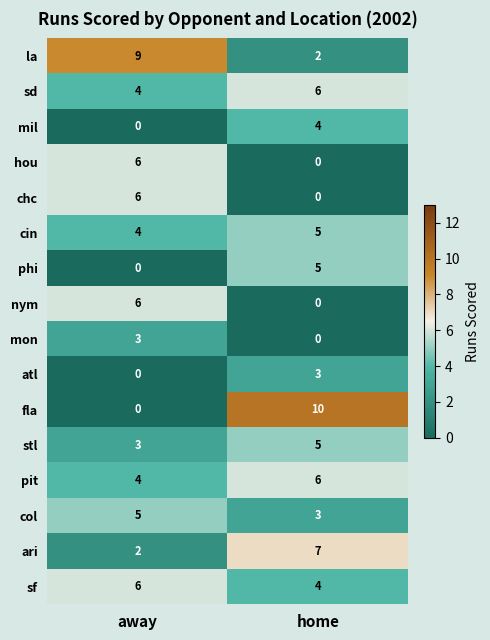

Which series has the largest range (max minus min)?

fla